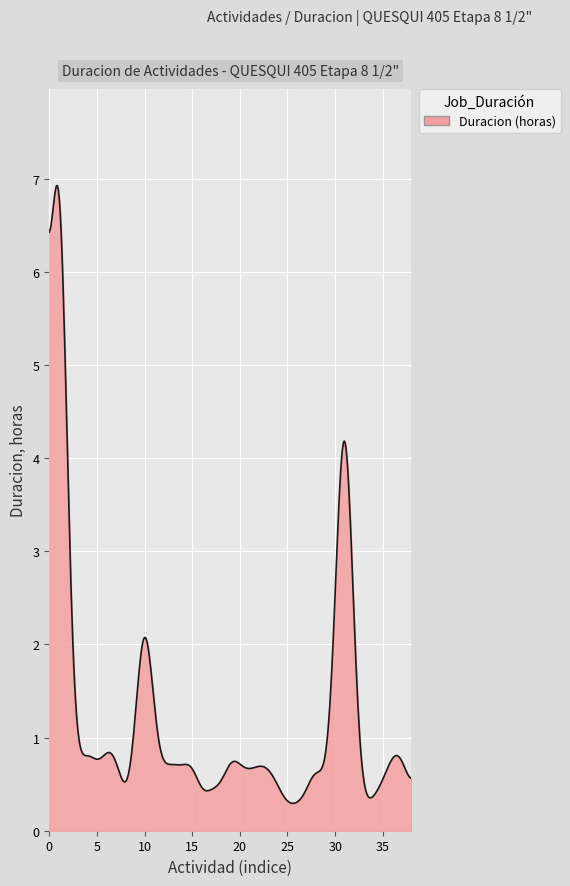

What is the smallest value displayed?

0.3